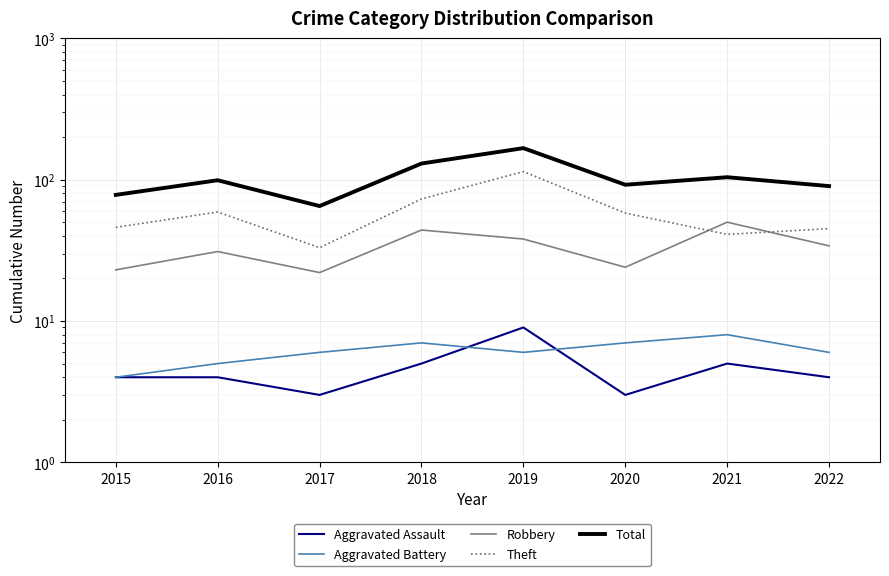

What is the value of the Aggravated Battery point at the 7th from the left?

8